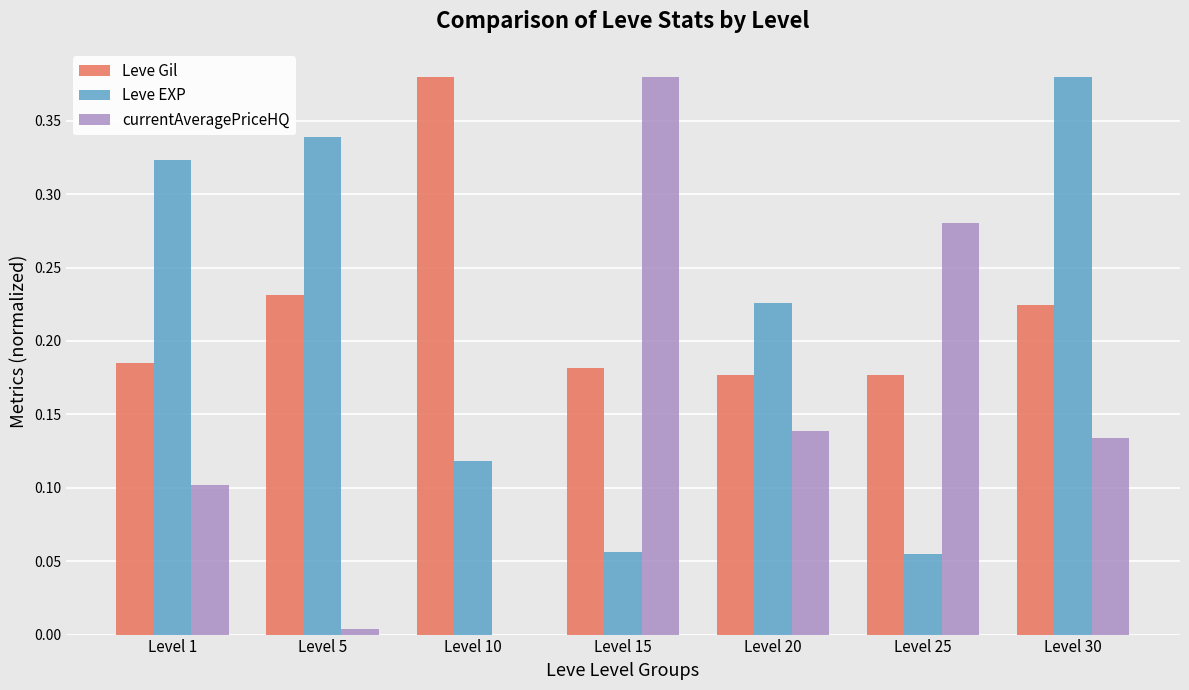

The value of currentAveragePriceHQ at Level 1 is 0.1. True or false?

True